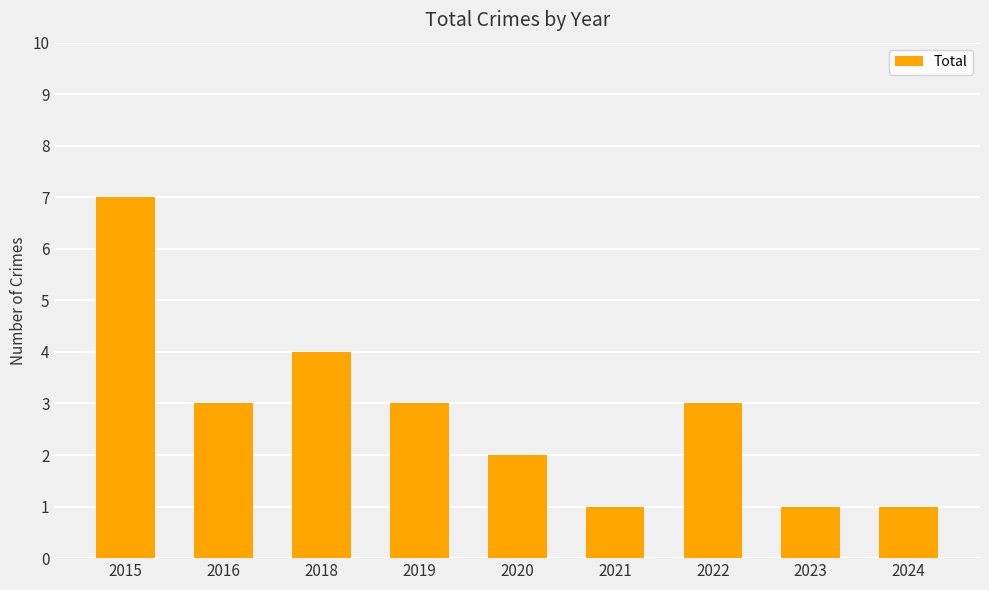

Count the values in the range 1 to 3.

7